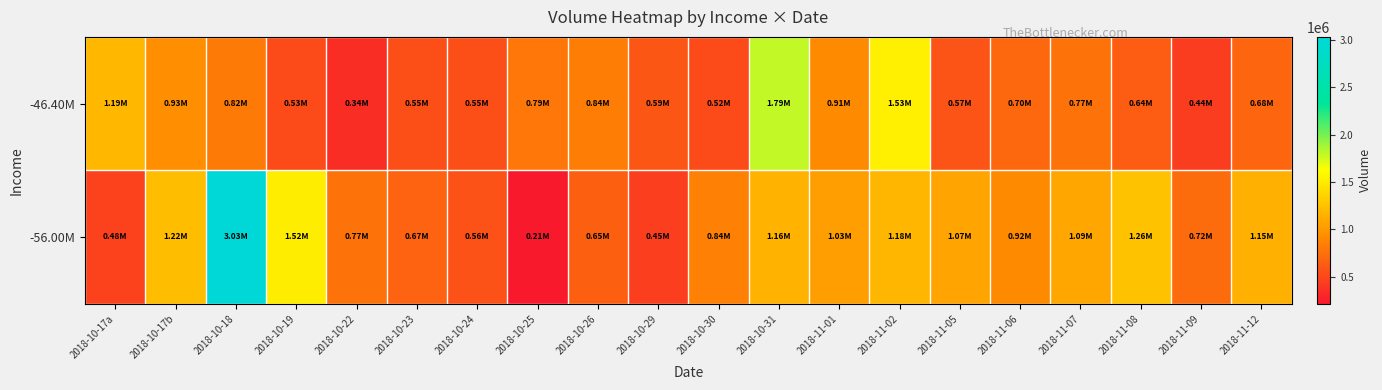

Reading left to right, extract all data points from this chart.

-46.40M: 2018-10-17a=1194285	2018-10-17b=934040	2018-10-18=817668	2018-10-19=532555	2018-10-22=344579	2018-10-23=548601	2018-10-24=551718	2018-10-25=788639	2018-10-26=837616	2018-10-29=593668	2018-10-30=524174	2018-10-31=1791242	2018-11-01=913901	2018-11-02=1528943	2018-11-05=568271	2018-11-06=704535	2018-11-07=773550	2018-11-08=639822	2018-11-09=438230	2018-11-12=682645
-56.00M: 2018-10-17a=477357	2018-10-17b=1222883	2018-10-18=3032196	2018-10-19=1520560	2018-10-22=774437	2018-10-23=669164	2018-10-24=561038	2018-10-25=214928	2018-10-26=648733	2018-10-29=449488	2018-10-30=844980	2018-10-31=1158471	2018-11-01=1030863	2018-11-02=1180651	2018-11-05=1072110	2018-11-06=917727	2018-11-07=1094816	2018-11-08=1260024	2018-11-09=722141	2018-11-12=1145569